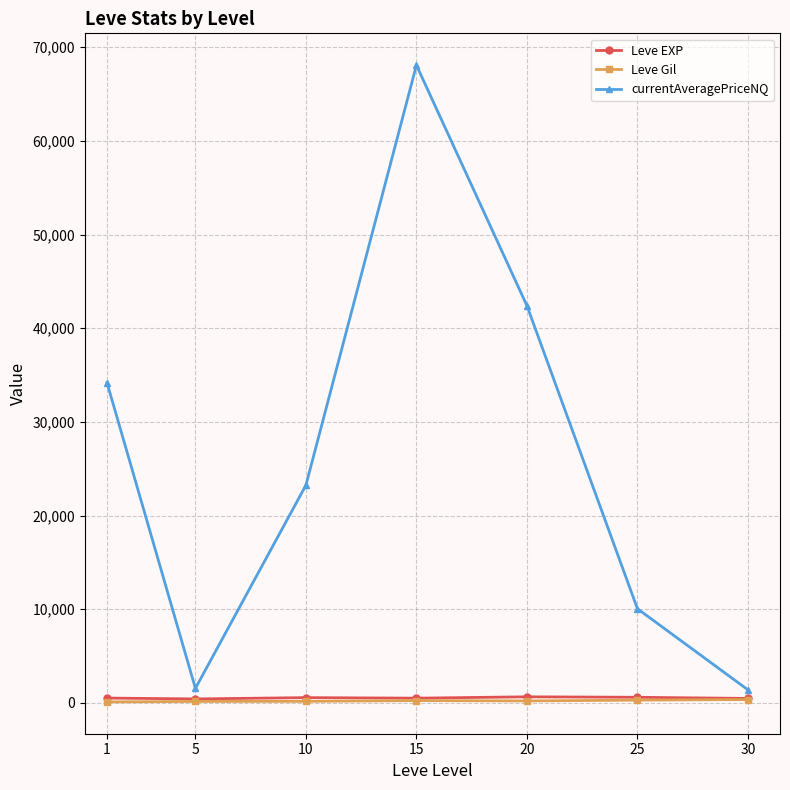

The value of currentAveragePriceNQ at 30 is 1398.7. True or false?

True